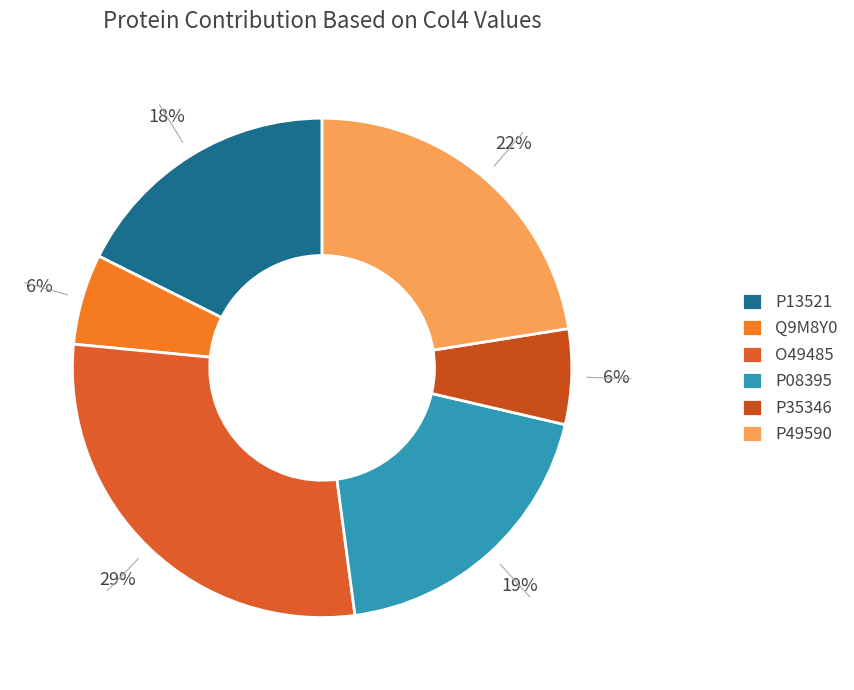

Is the sum of P08395 and O49485 greater than half?

No